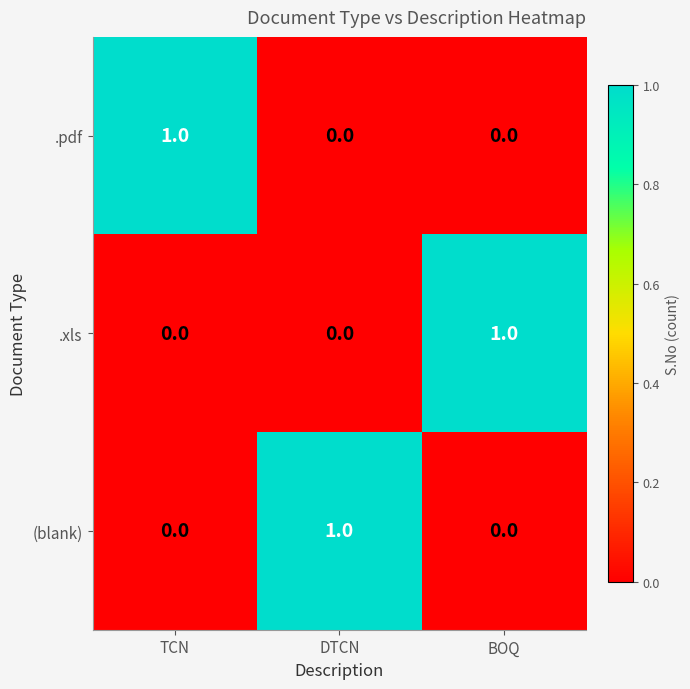

Is it true that .pdf equals 2 at TCN?

False